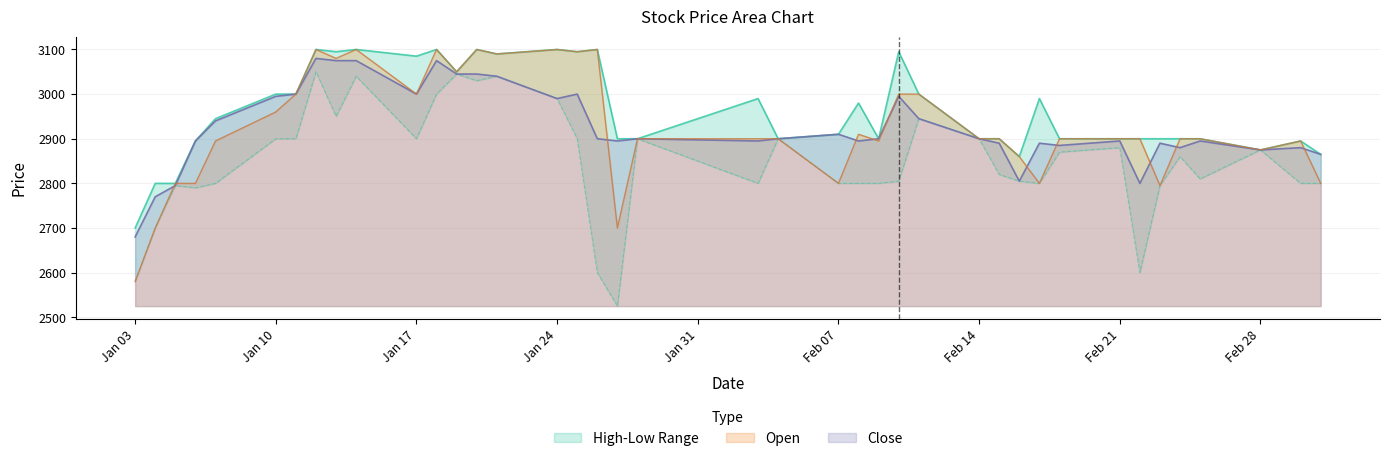

What is the minimum value for Close?

2680